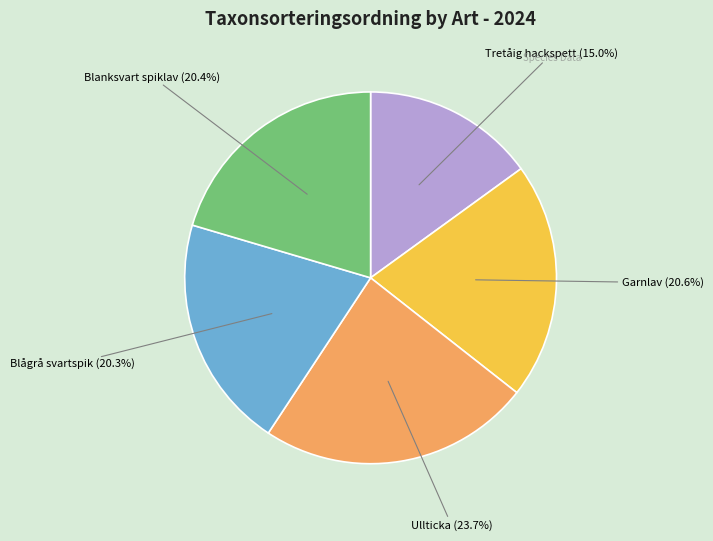

Does Ullticka (23.7%) represent more than half of the total?

No